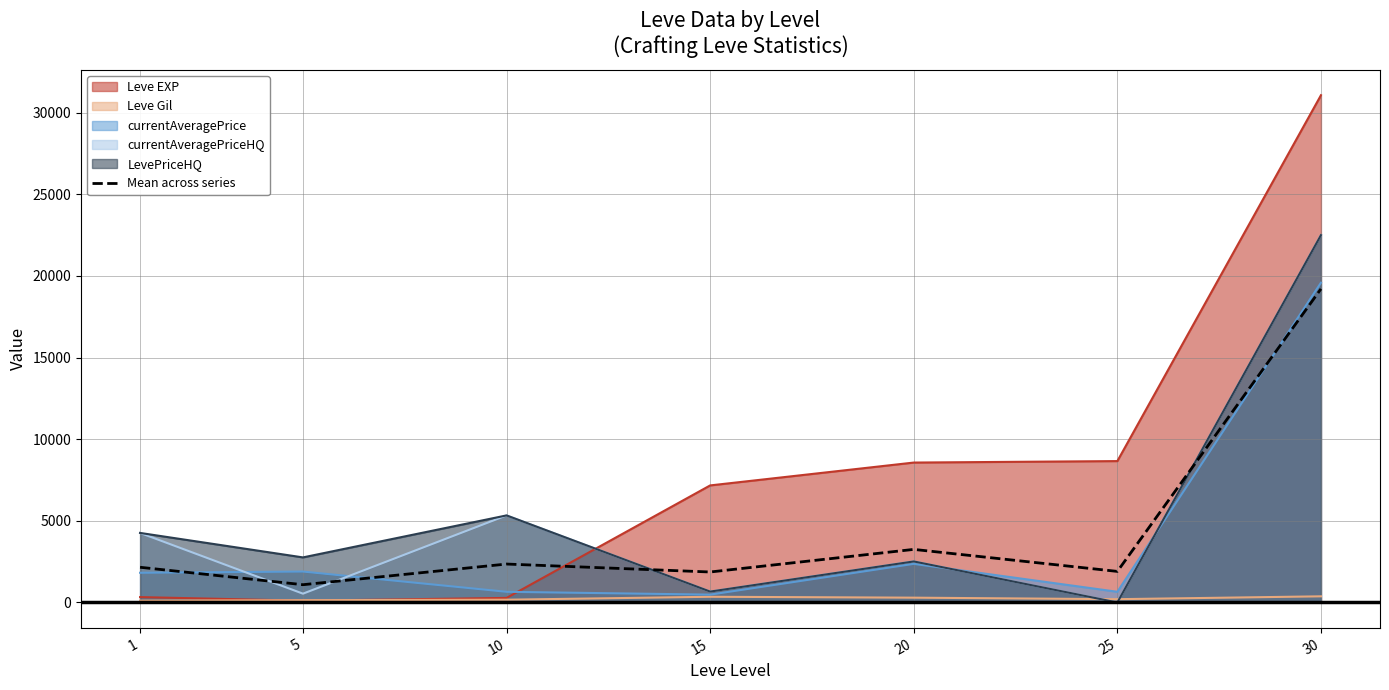

What is the minimum value shown in the chart?

0.0